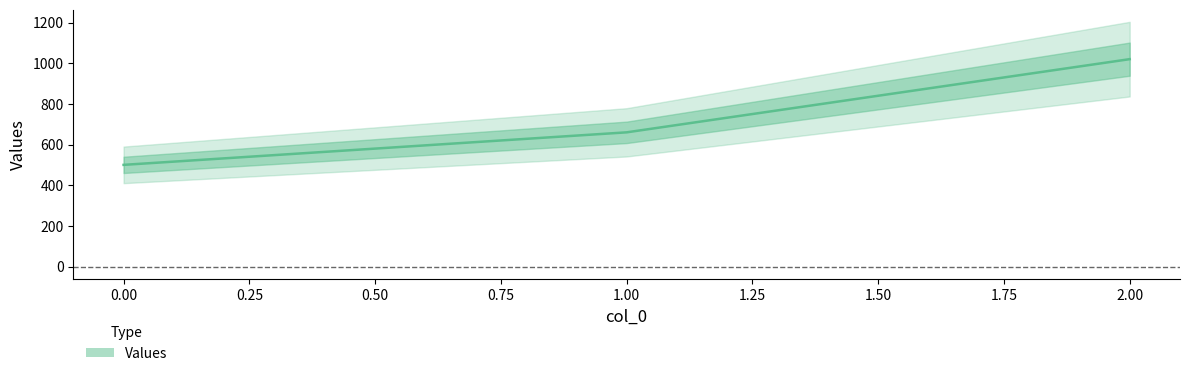

What is the difference between the values at 1 and 2?

360